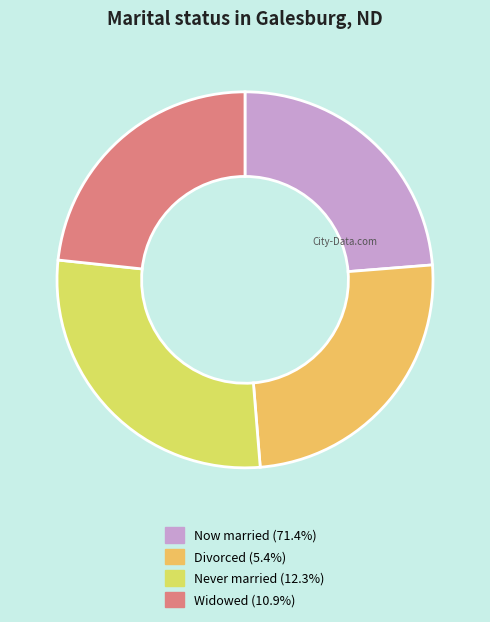

Is there a majority slice in this chart?

No